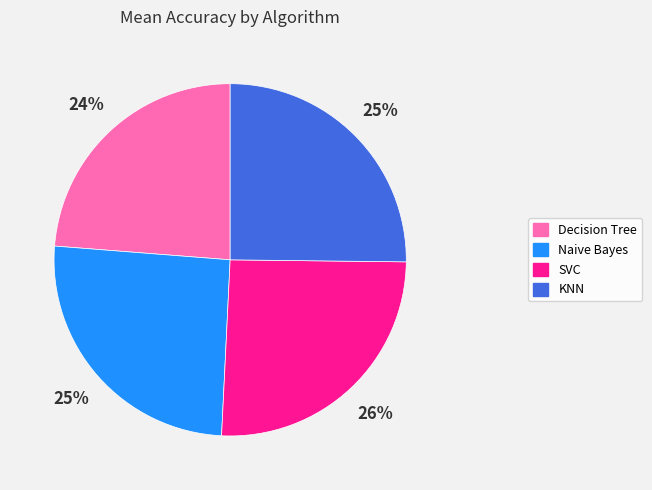

Which slice is the smallest?

Decision Tree